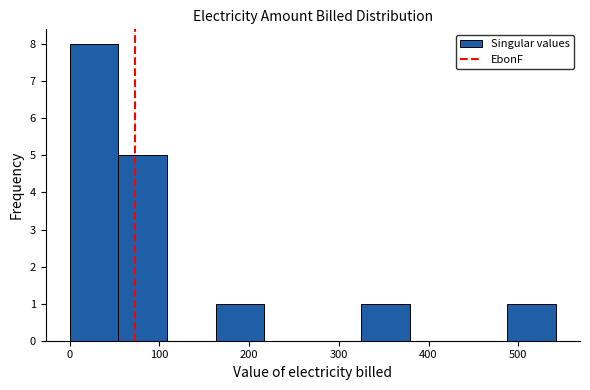

Which range on the x-axis has the tallest bar?

0 to 50